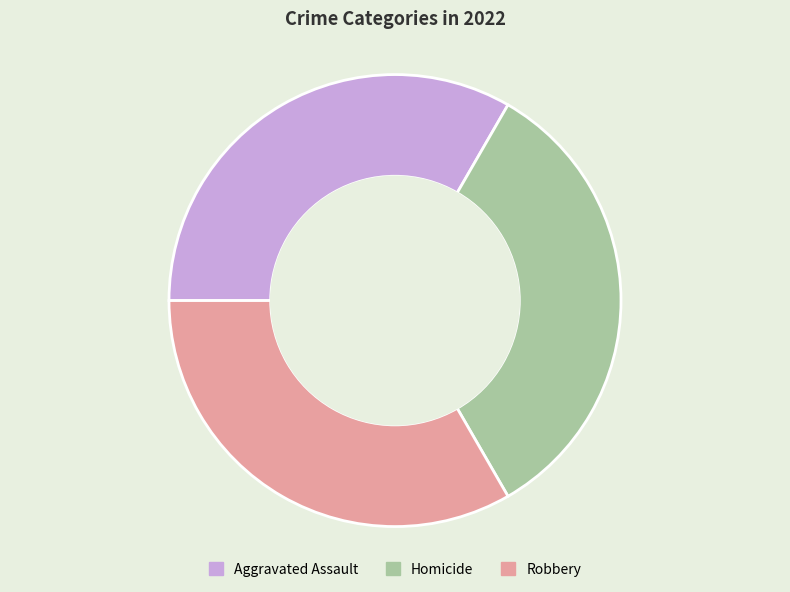

Is it true that Homicide is 25% of the pie?

False